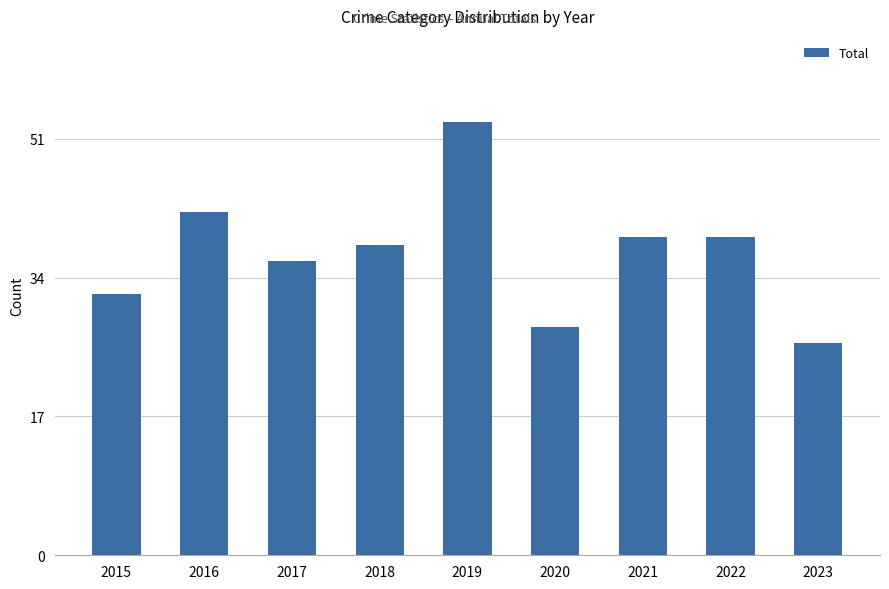

The chart shows a value of 14 at 2022. True or false?

False